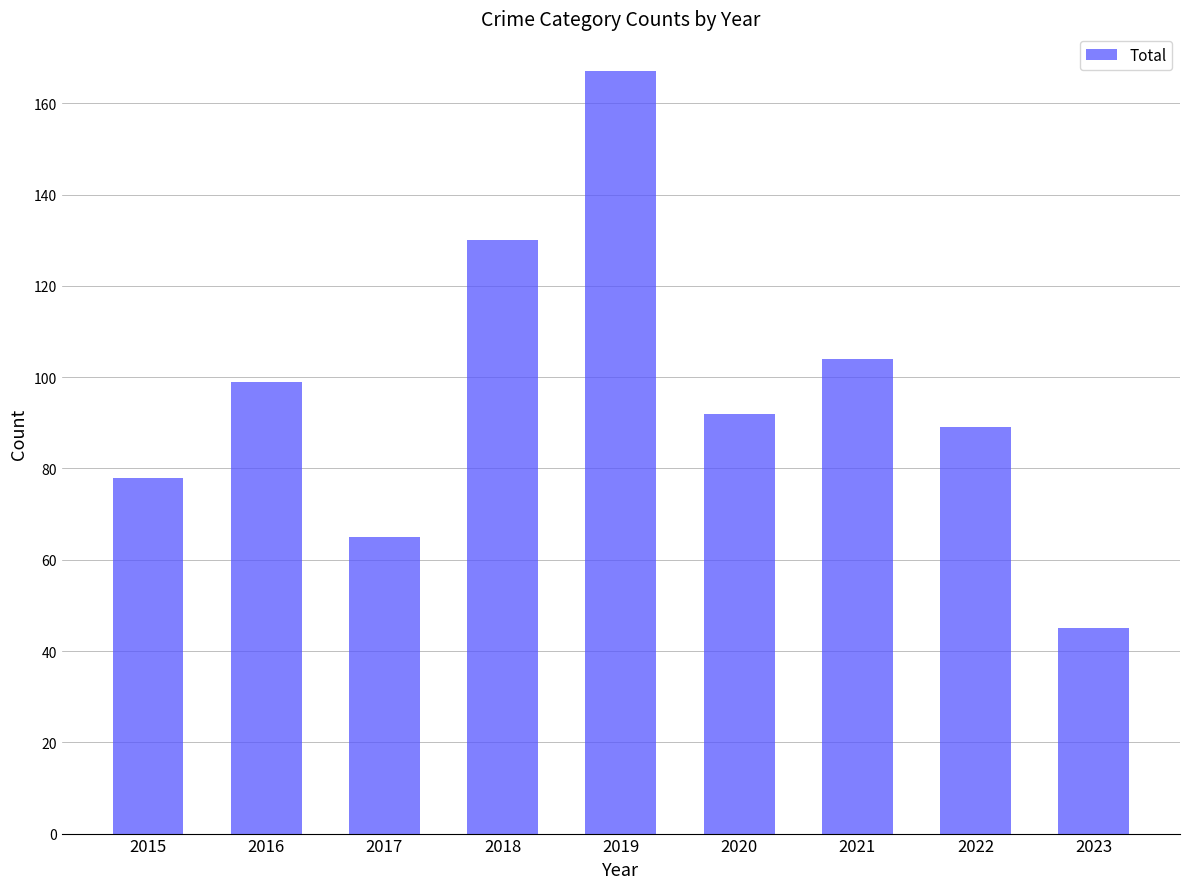

At which category does the chart reach its minimum across all series?

2023